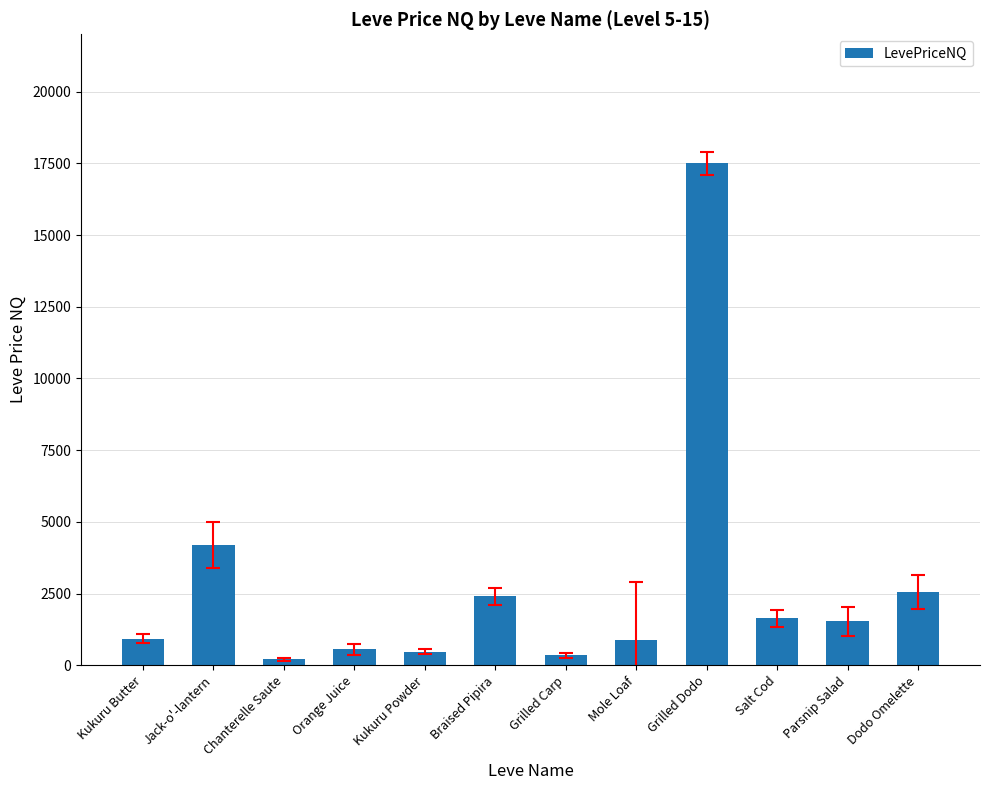

How many bars are there in total?

12